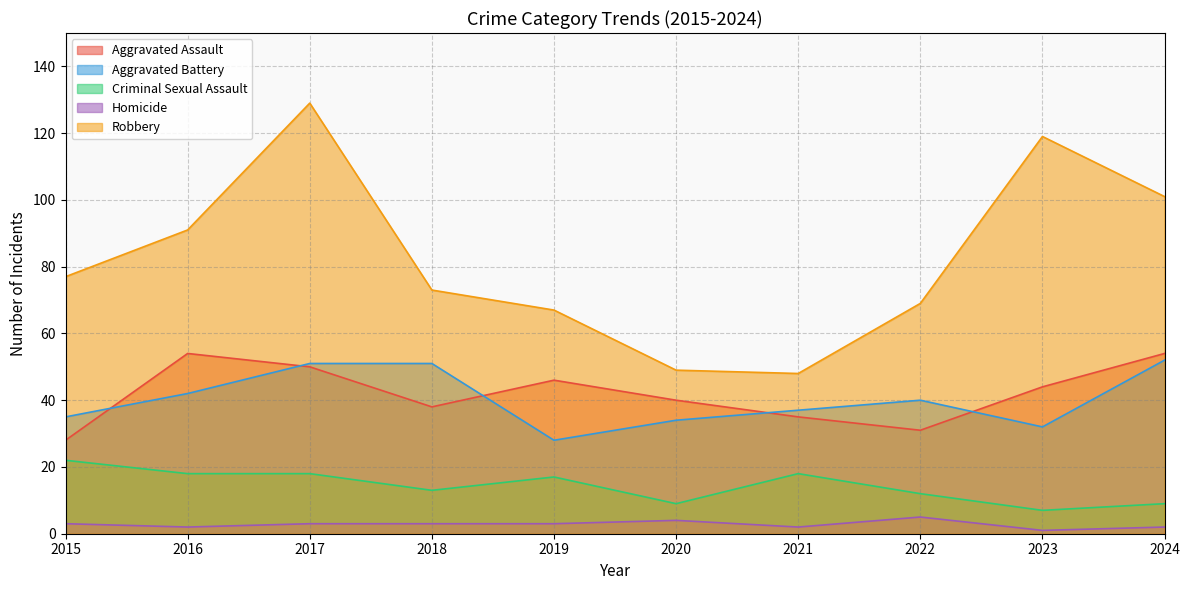

At how many categories does at least one series exceed 111?

2